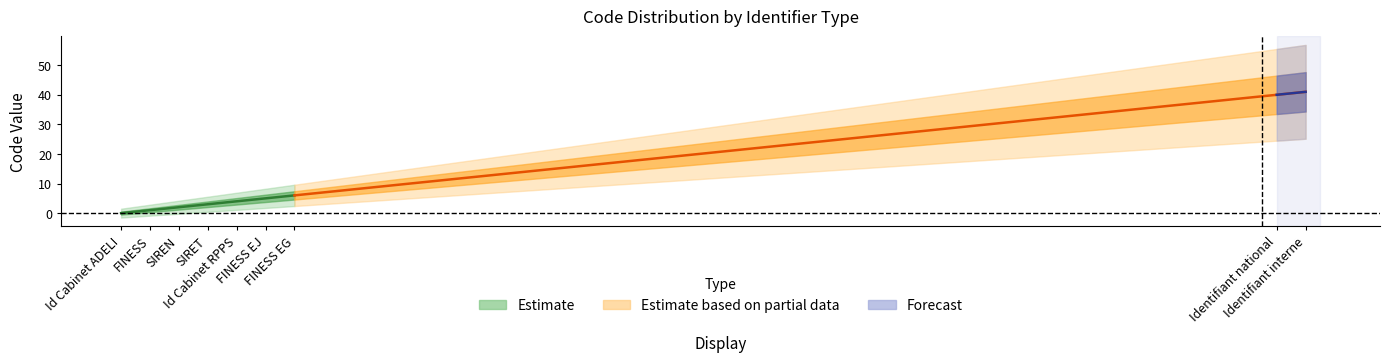

At which category does the chart reach its minimum across all series?

Id Cabinet ADELI